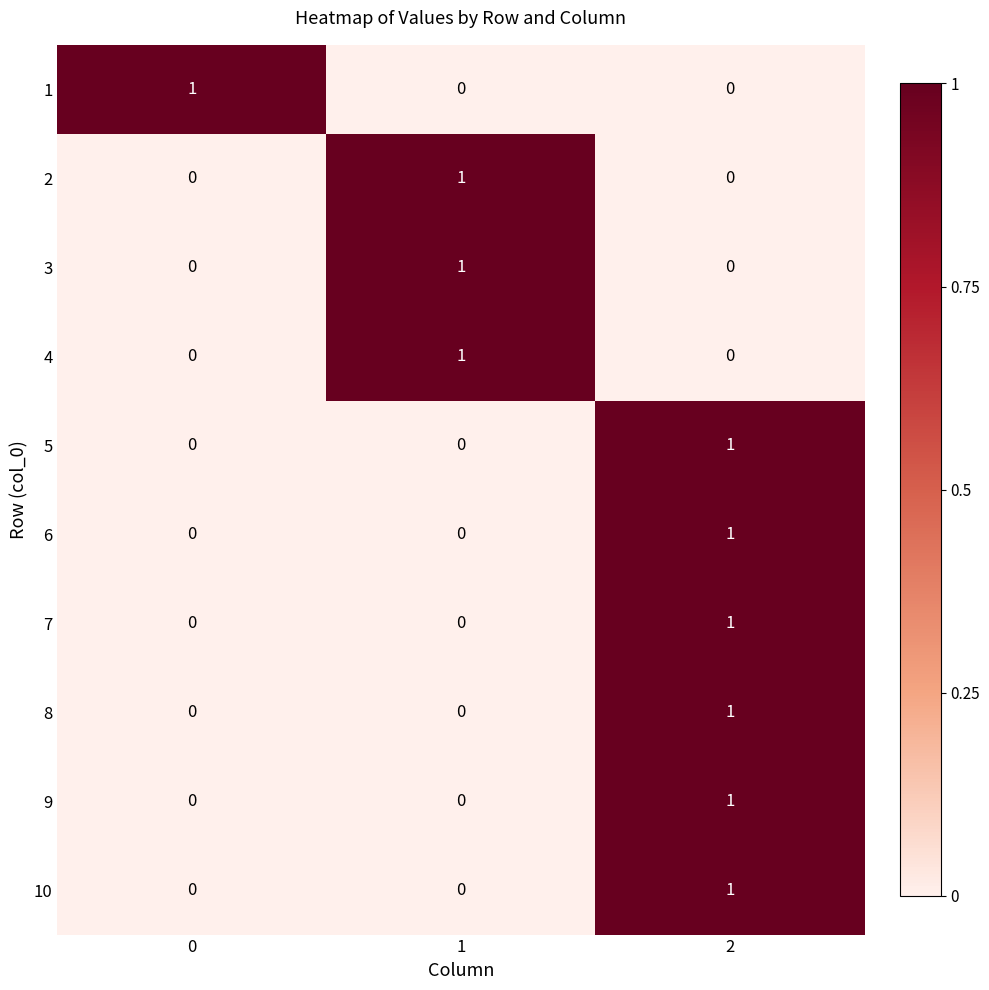

The 3 series shows 0 at 0. True or false?

True